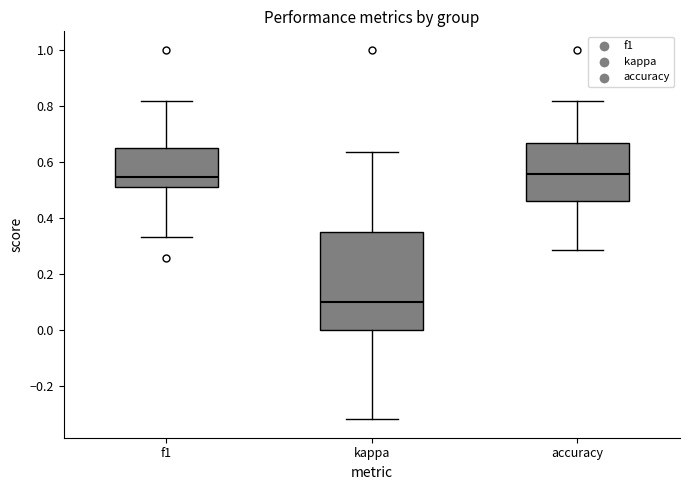

Reading left to right, transcribe this box plot: for each box, give where its median line is, the range the box spans, and where its two whiskers end, as read against the y-axis. The values are not printed on the chart, so give them approximately, as read against the axis.

f1: median 0.54, box 0.50 to 0.64, whiskers 0.34 to 0.82
kappa: median 0.10, box 0.00 to 0.34, whiskers -0.32 to 0.64
accuracy: median 0.56, box 0.46 to 0.66, whiskers 0.28 to 0.82